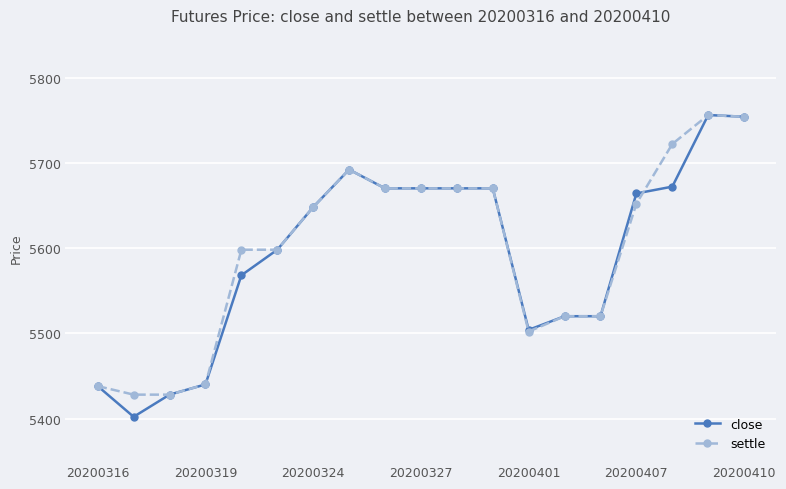

Does the chart have visible grid lines?

Yes